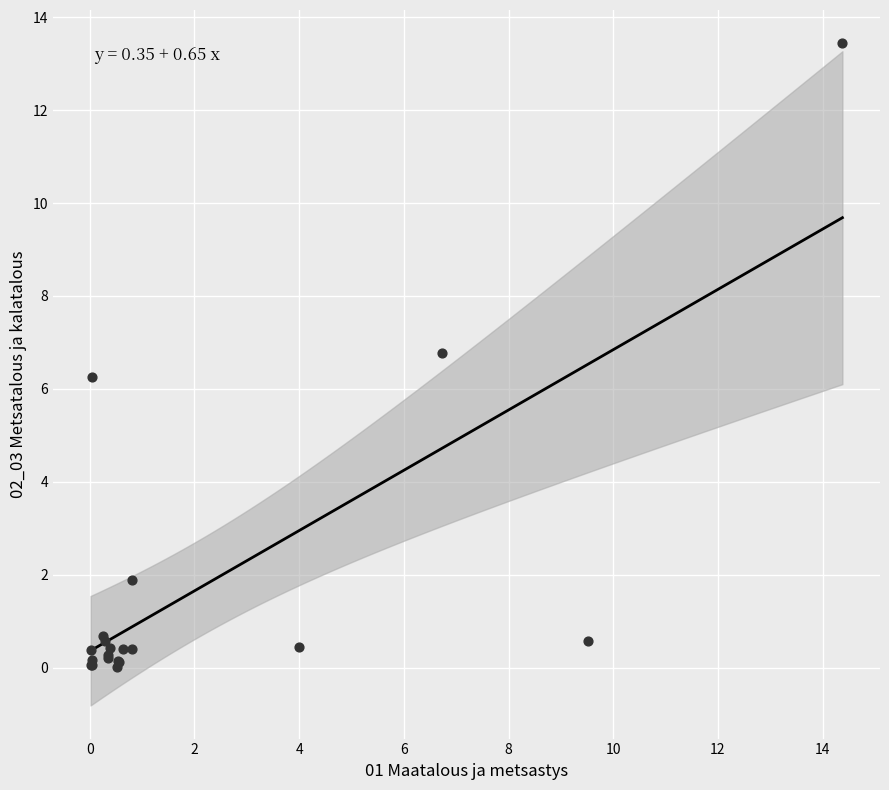

What Y value in the scatter plot is closest to 6?

6.3